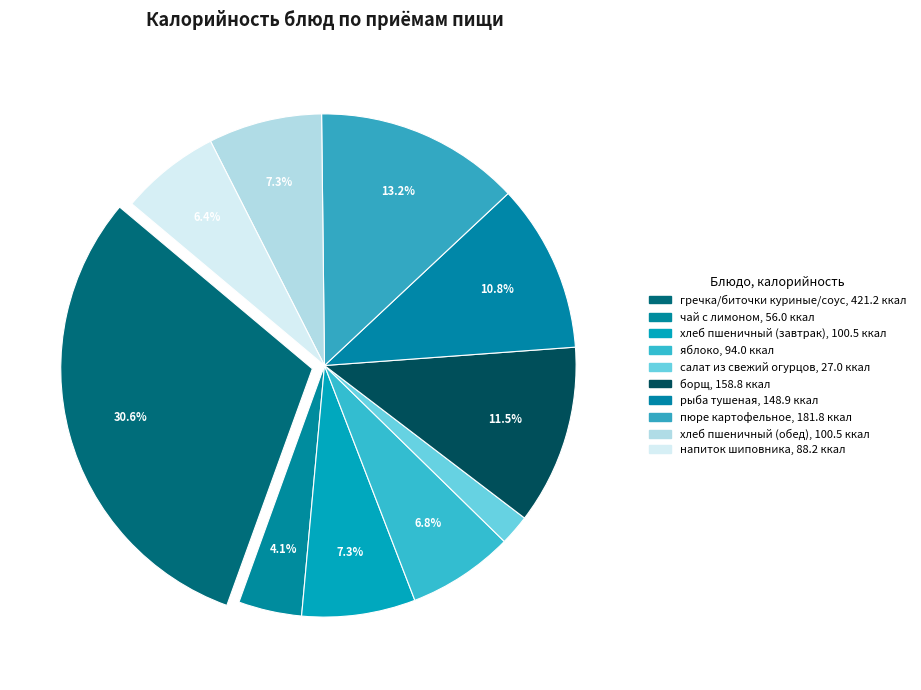

How many segments does this pie chart have?

10